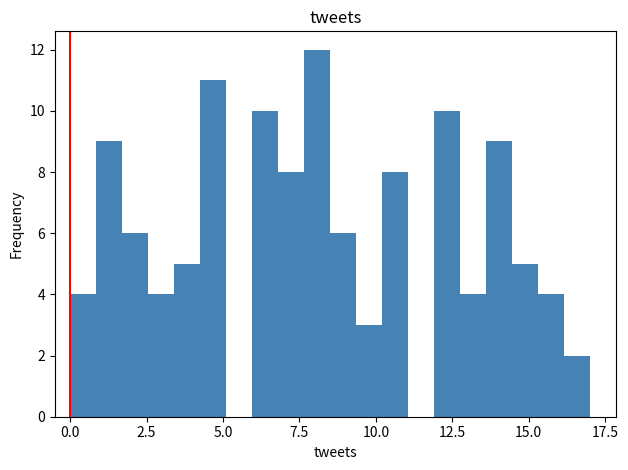

Read against the x-axis, roughly where is the centre of the tallest bar?

8.0